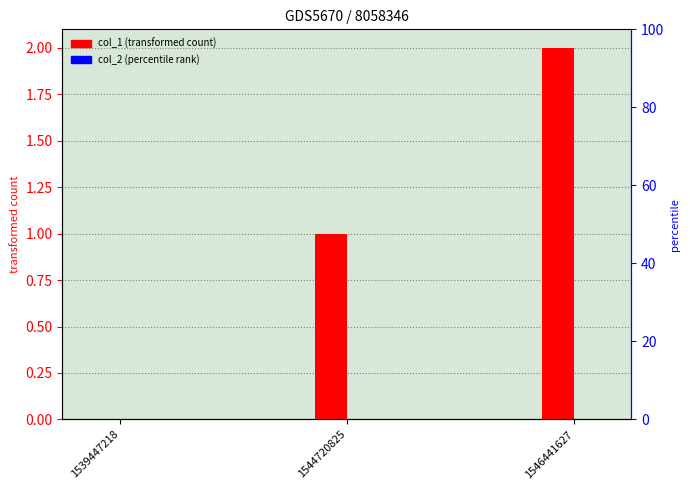

Reading left to right, transcribe all the data shown in this chart.

col_1: 0	1	2
col_2: 0	0	0